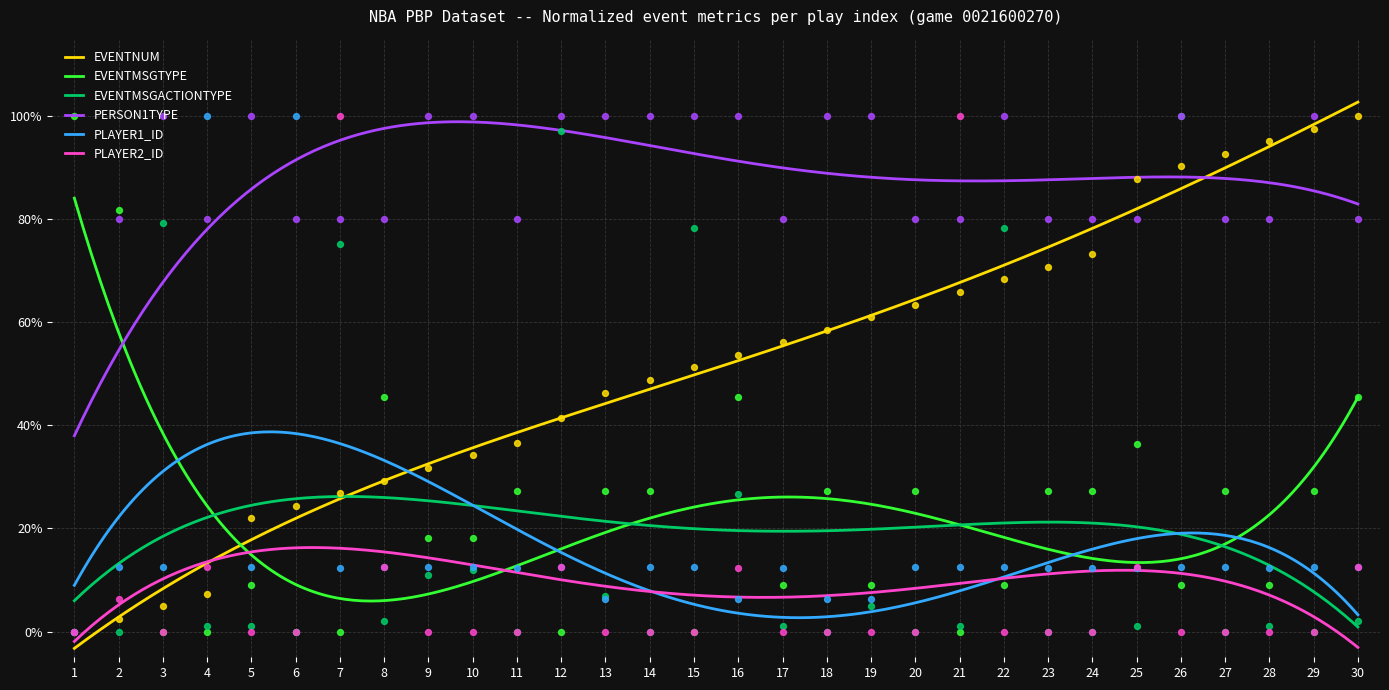

What are all the series names shown in the legend?

EVENTNUM, EVENTMSGTYPE, EVENTMSGACTIONTYPE, PERSON1TYPE, PLAYER1_ID, PLAYER2_ID